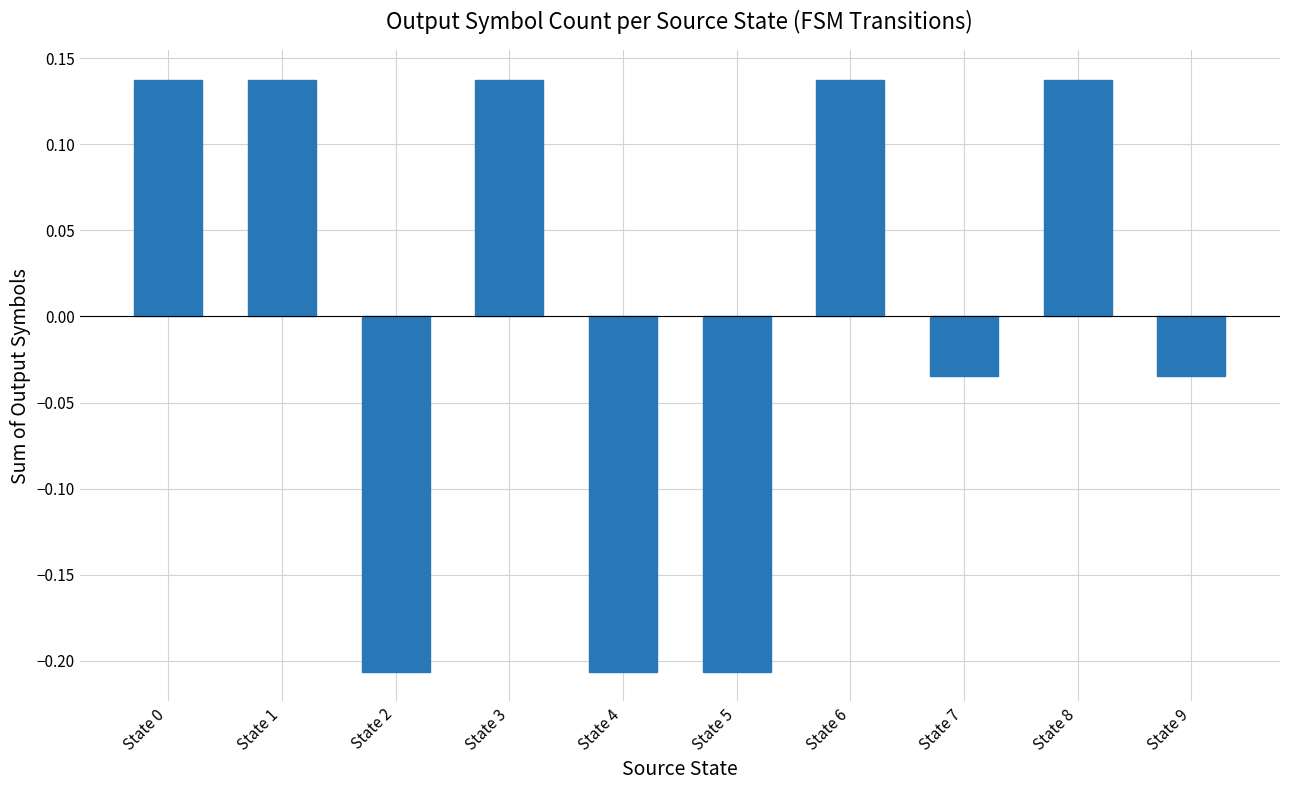

Which has a higher value, State 7 or State 8?

State 8